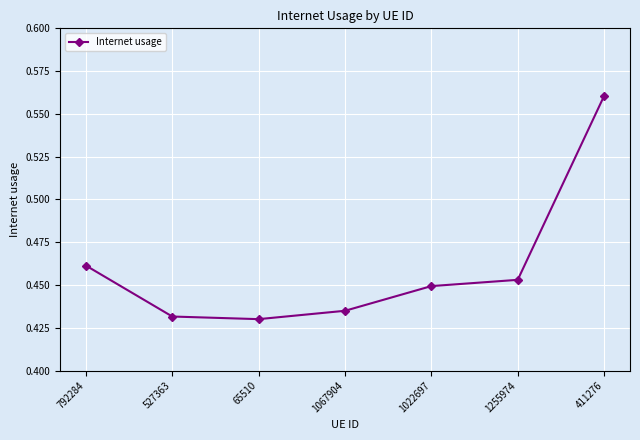

Which category has the highest value across all series?

411276